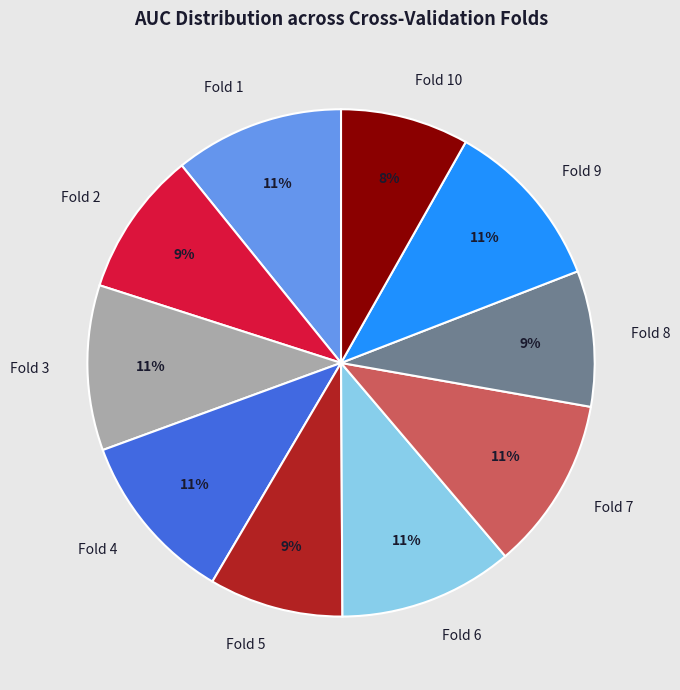

Does Fold 8 represent more than half of the total?

No